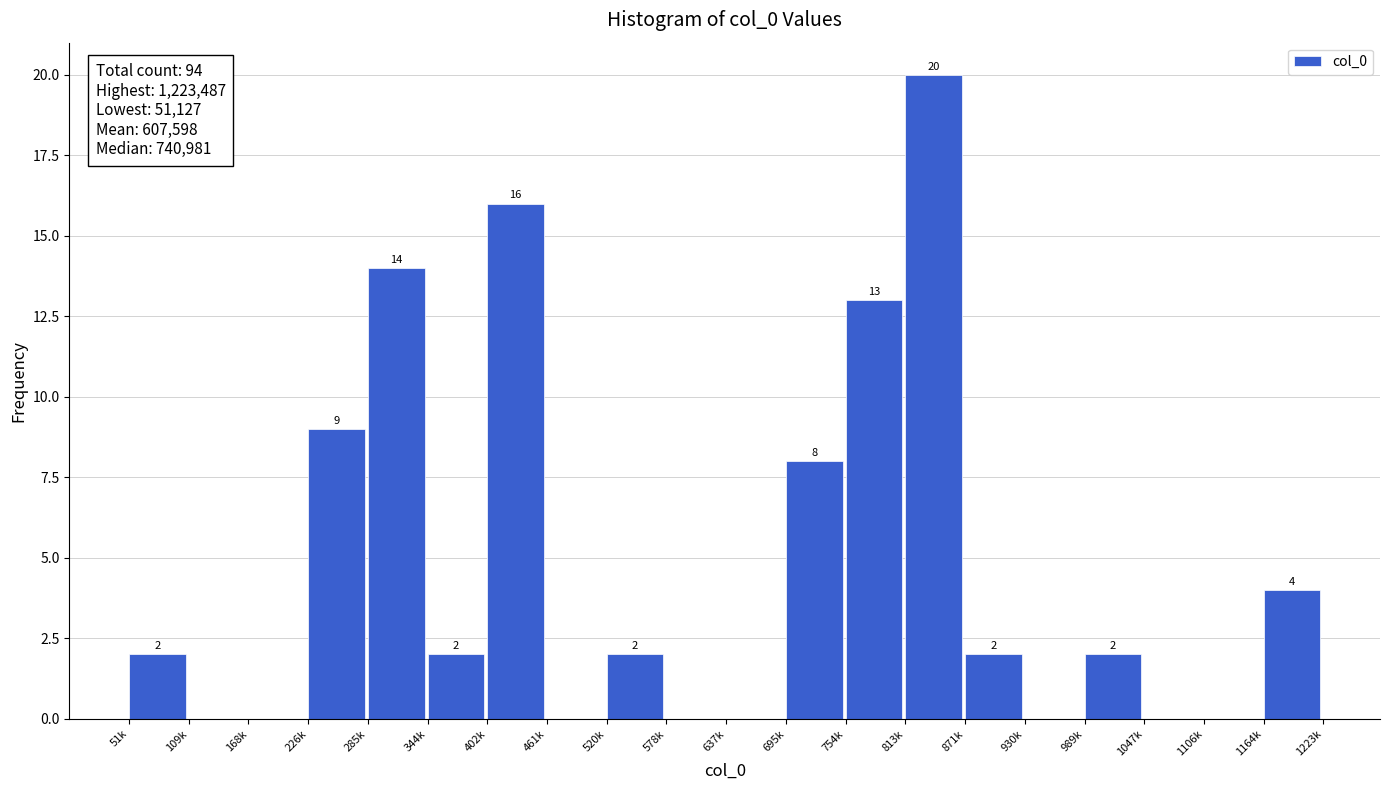

Reading left to right, what are all the values shown in this chart?

51k=2	109k=0	168k=0	226k=9	285k=14	344k=2	402k=16	461k=0	520k=2	578k=0	637k=0	695k=8	754k=13	813k=20	871k=2	930k=0	989k=2	1047k=0	1106k=0	1164k=4